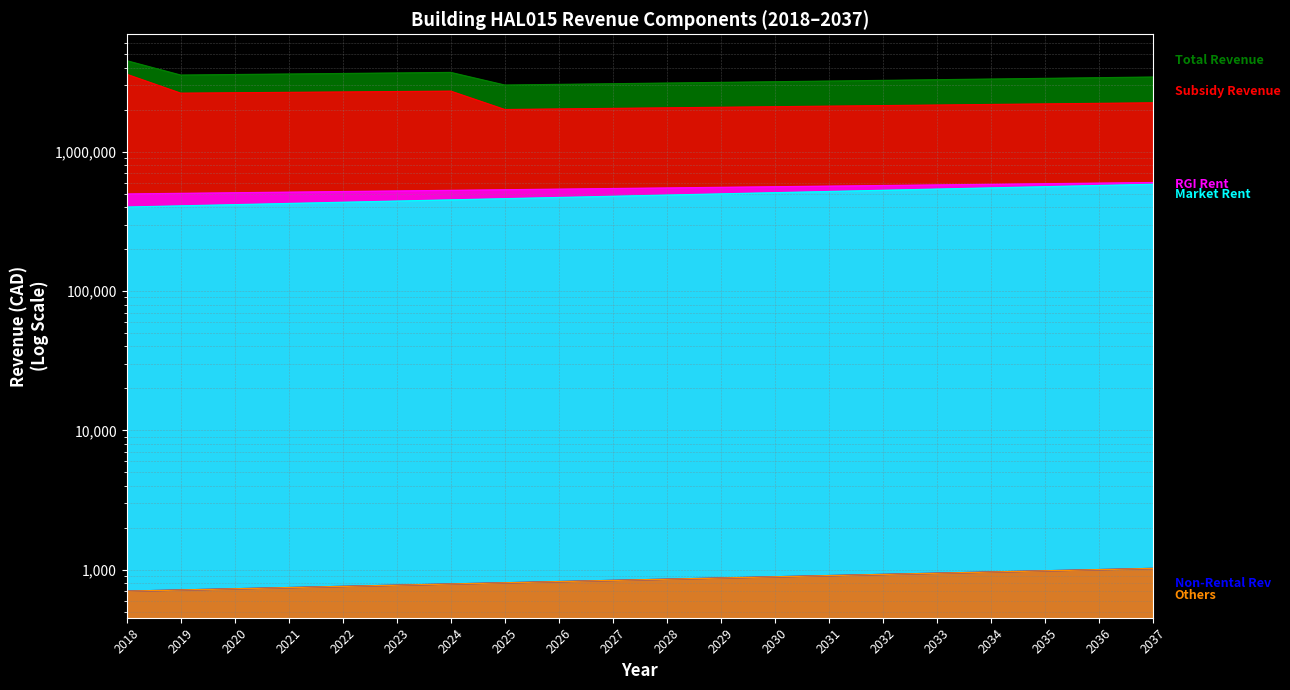

True or false: Rent-Geared-to-Income (RGI) Rent and Subsidy Revenue intersect in this chart.

False